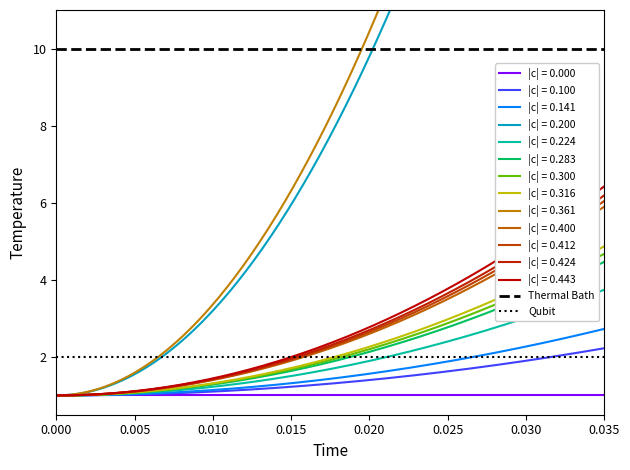

What is the average value of the Thermal Bath series?

10